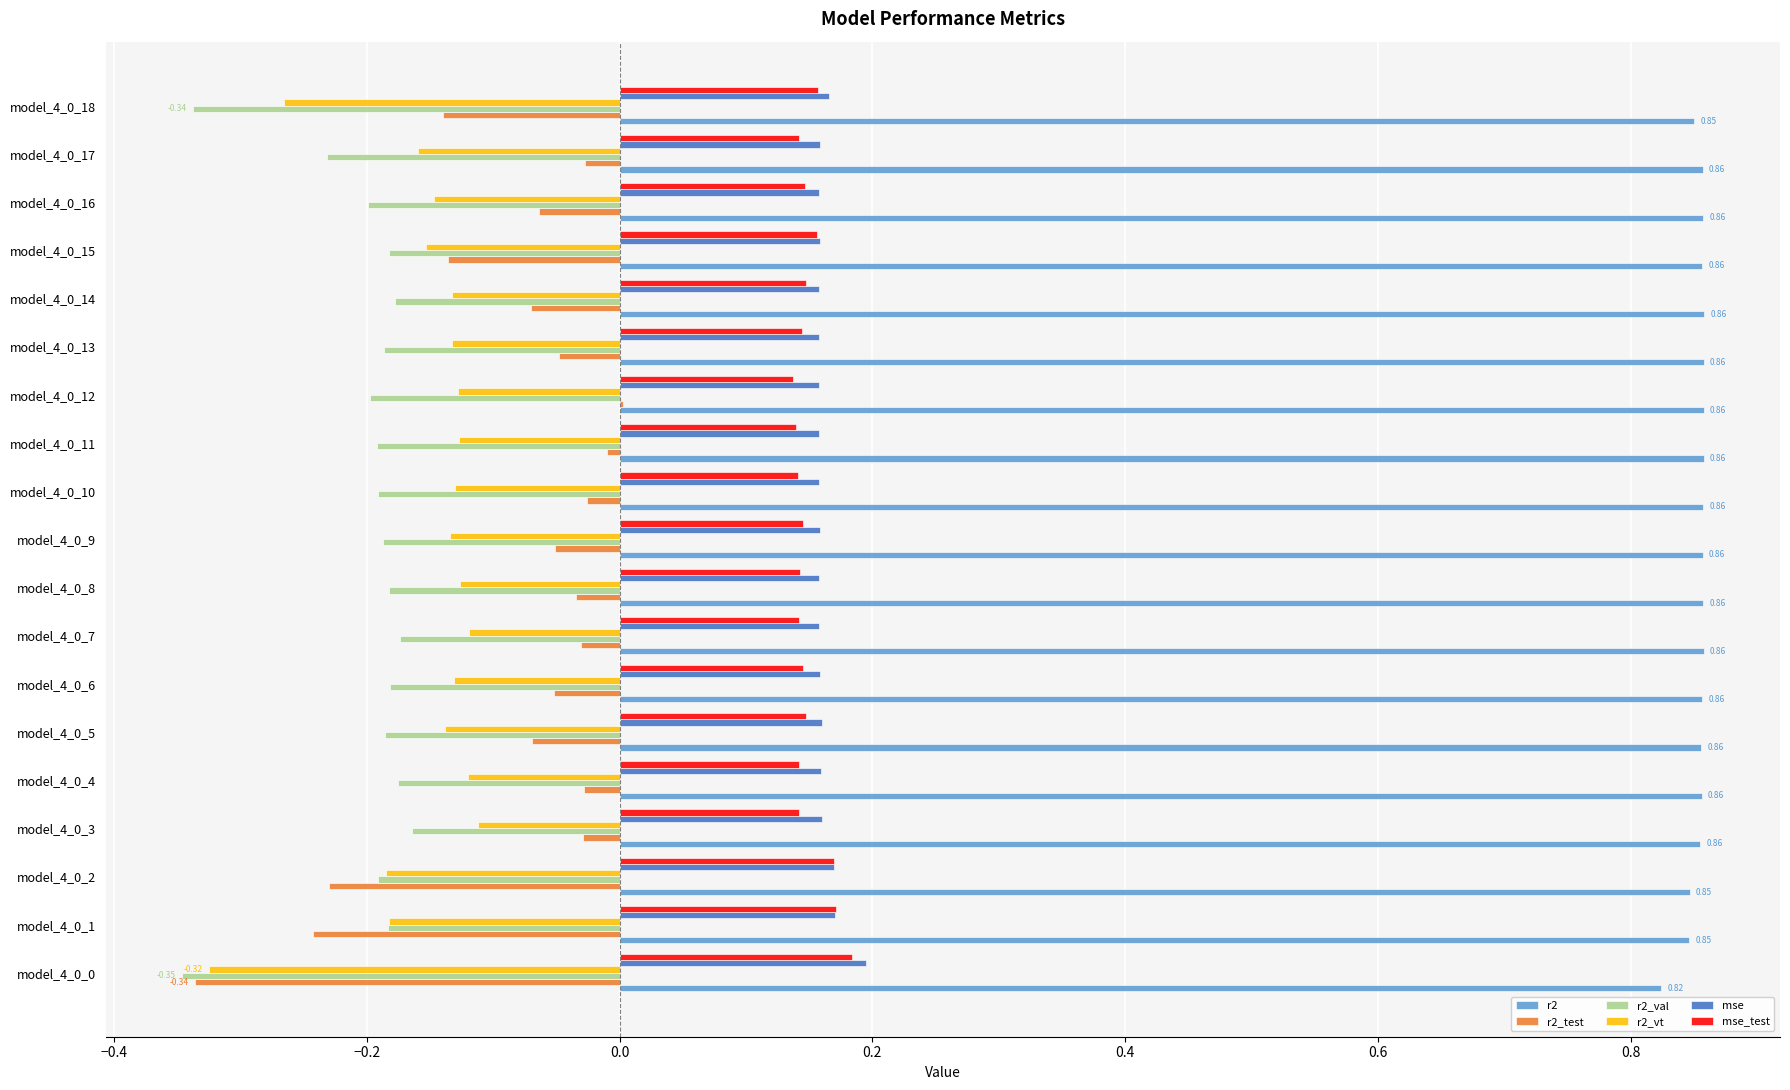

What is the sum of all r2_val values?

-3.9